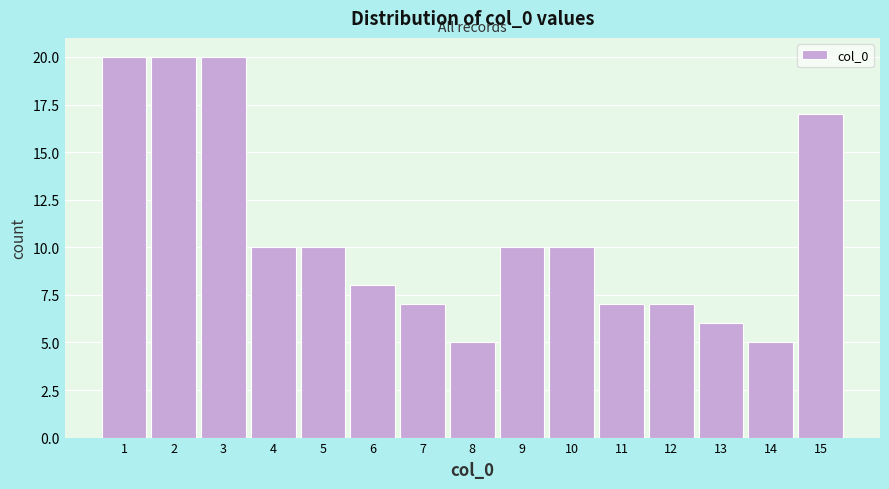

How tall is the bar that spans 12.5 to 13.5 on the x-axis? The values are not printed on the chart, so give them approximately, as read against the axis.

6